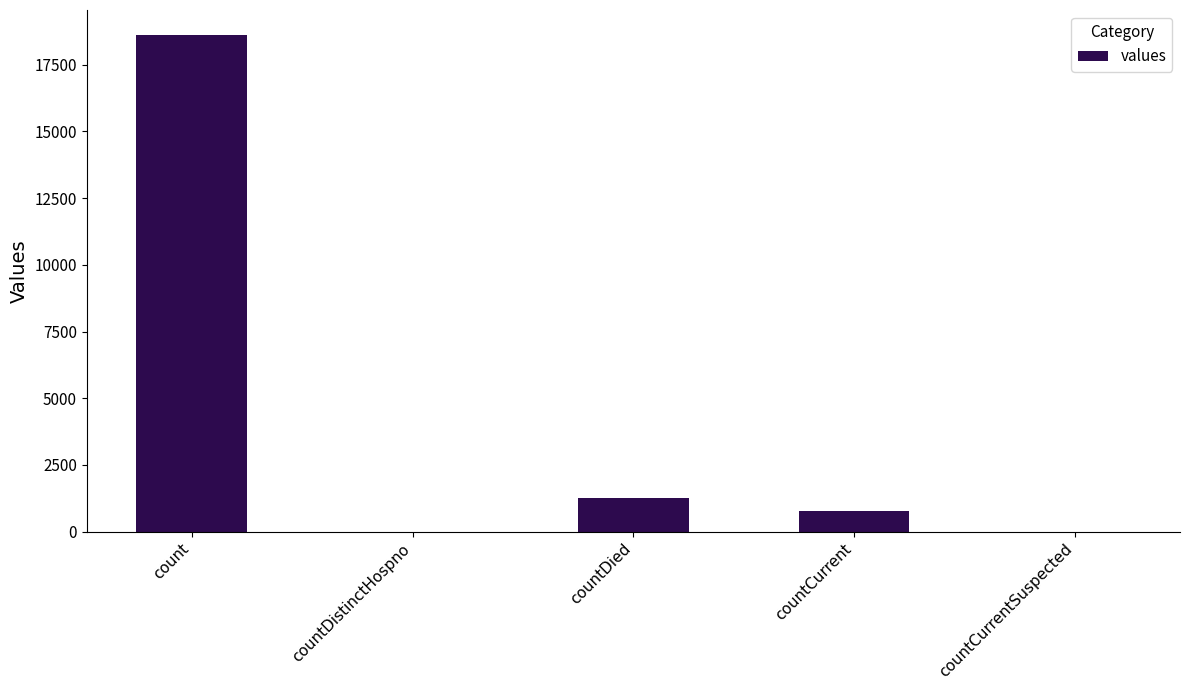

Are the bars horizontal?

No